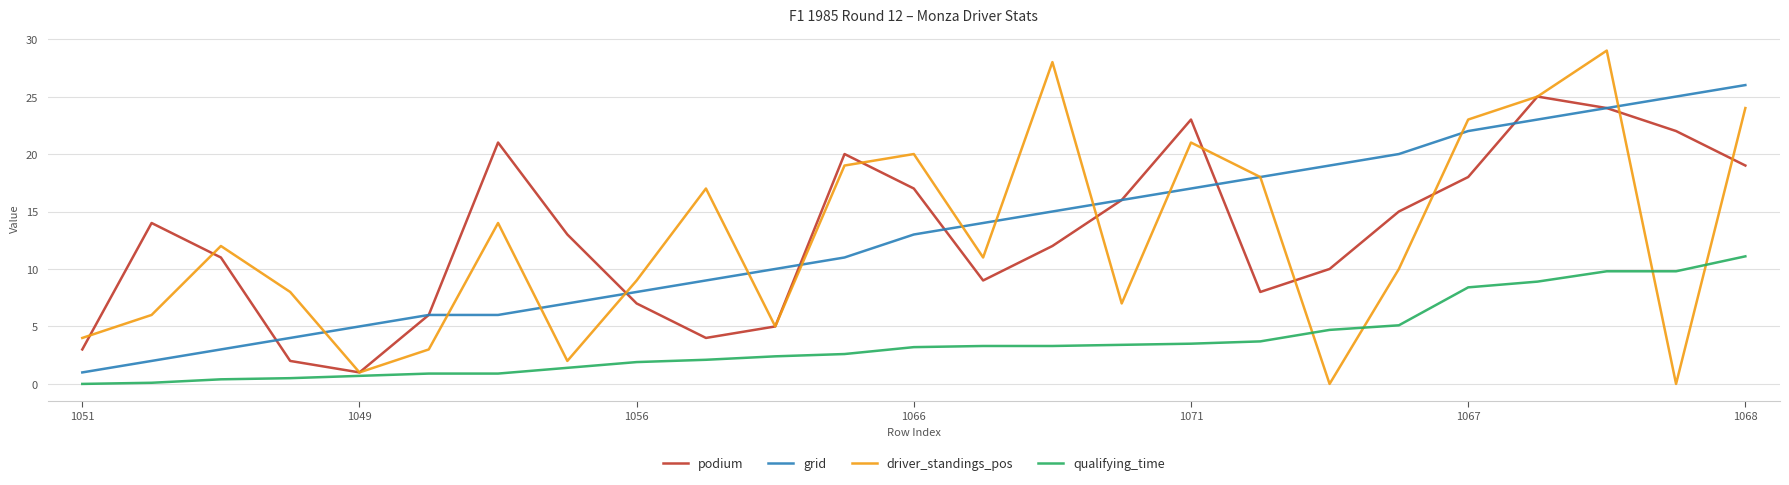

What is the greatest value displayed?

29.0